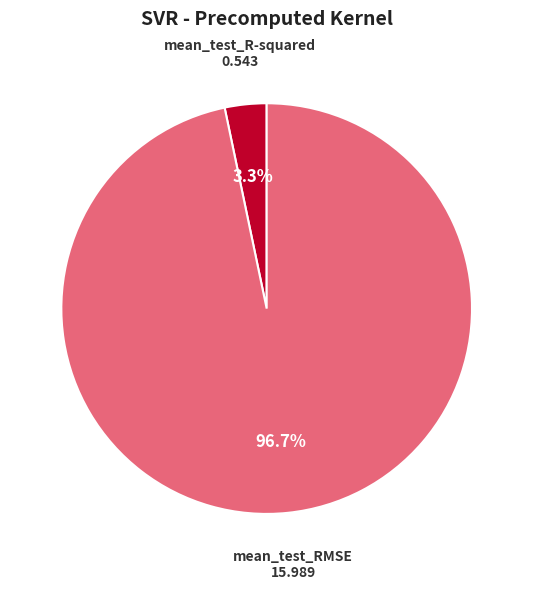

True or false: mean_test_RMSE accounts for 97% of the total.

True